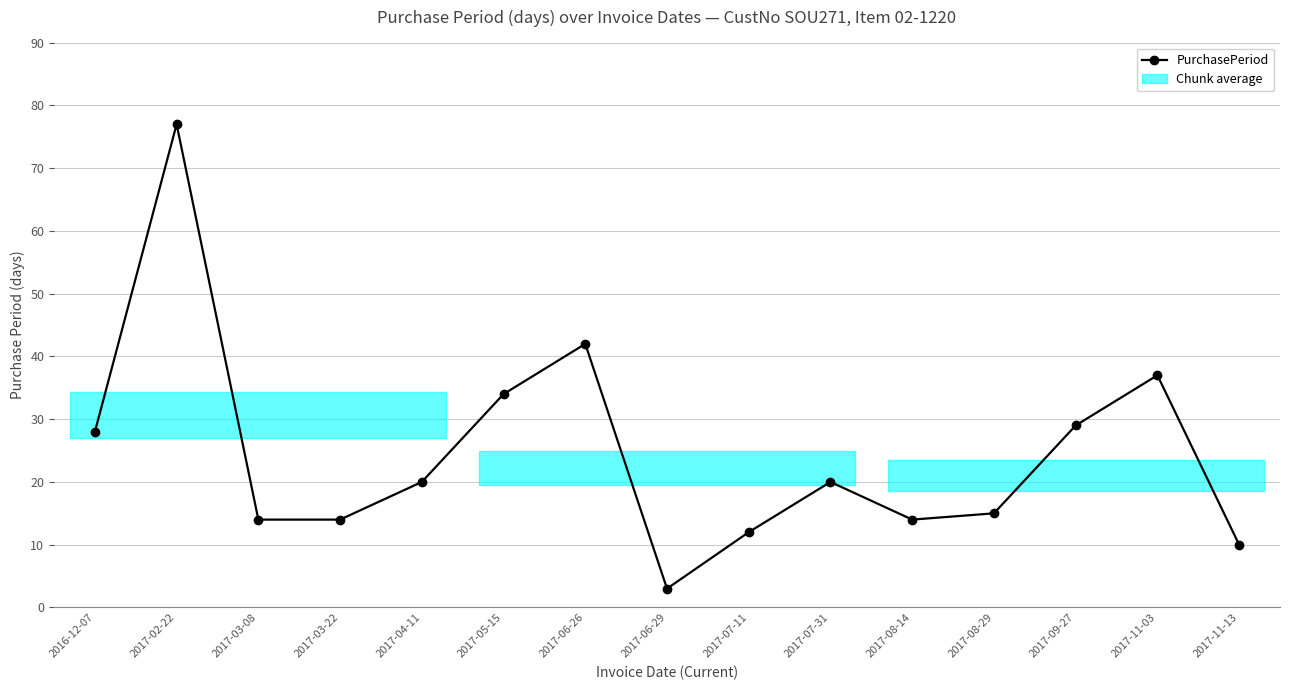

What is the change in value from 2017-04-11 to 2017-11-13?

-10